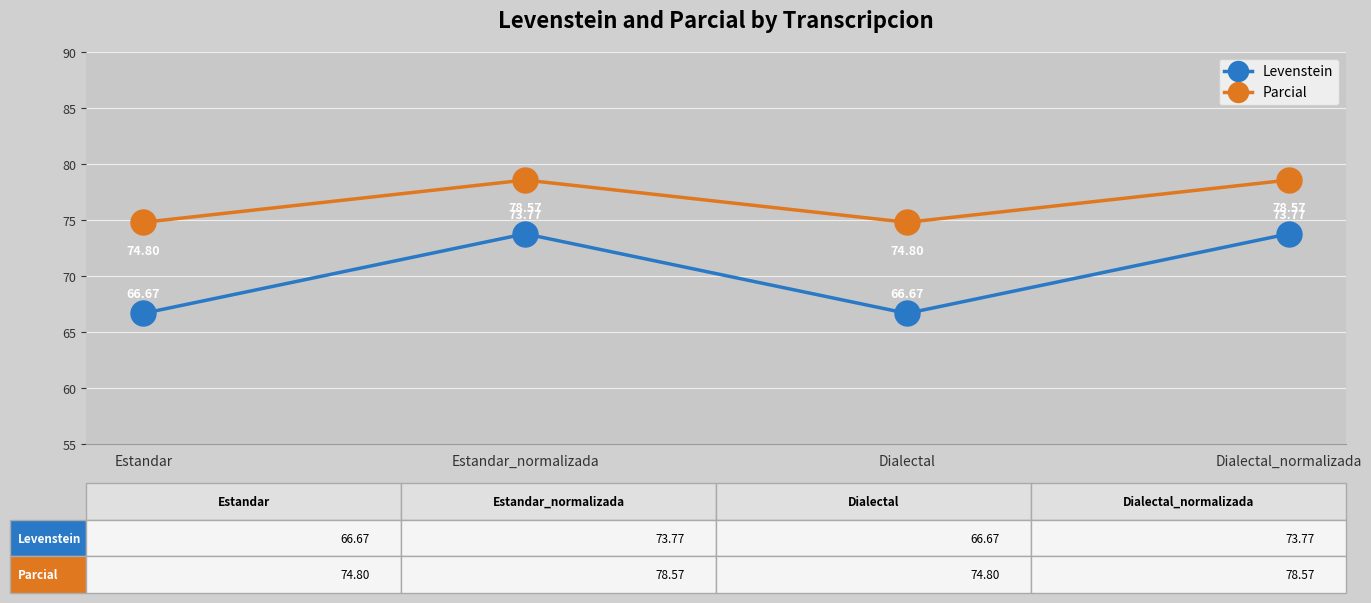

What is the sum of all Parcial values?

306.7